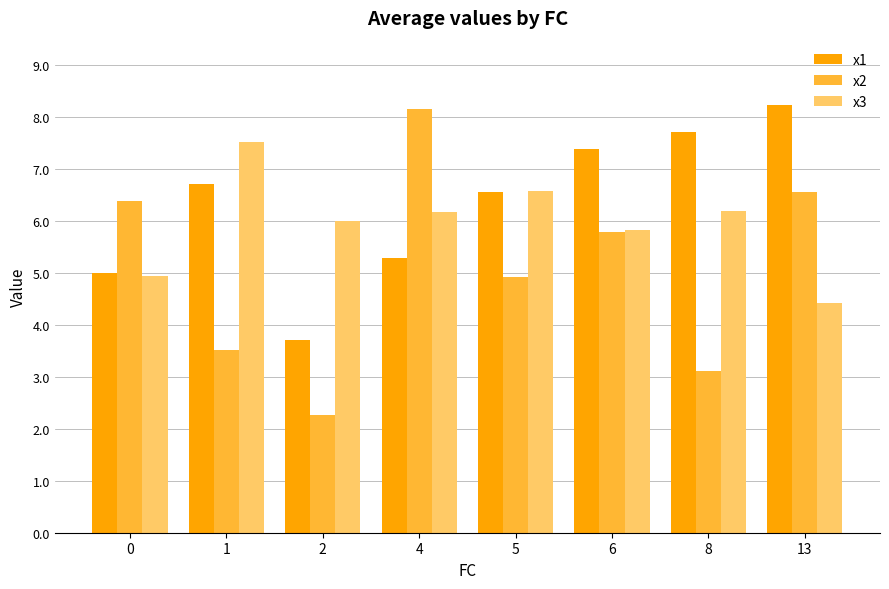

Reading left to right, extract all data points from this chart.

x1: 5.0	6.7	3.7	5.3	6.6	7.4	7.7	8.2
x2: 6.4	3.5	2.3	8.2	4.9	5.8	3.1	6.6
x3: 4.9	7.5	6.0	6.2	6.6	5.8	6.2	4.4